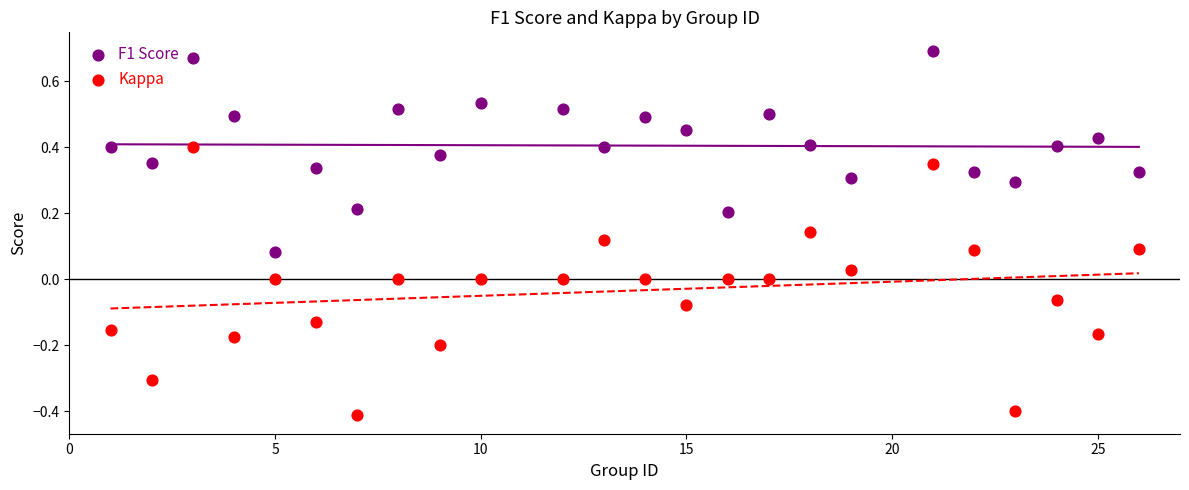

Which series contains the lowest Y value?

Kappa